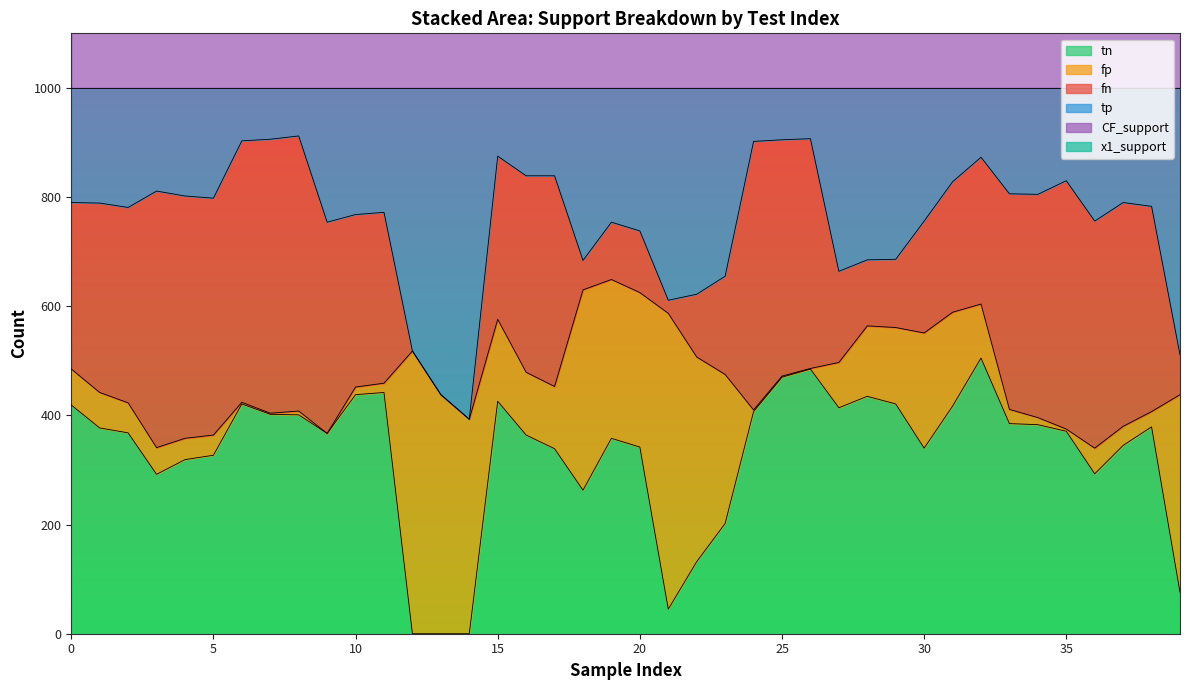

The x1_support series shows 991 at 13. True or false?

False